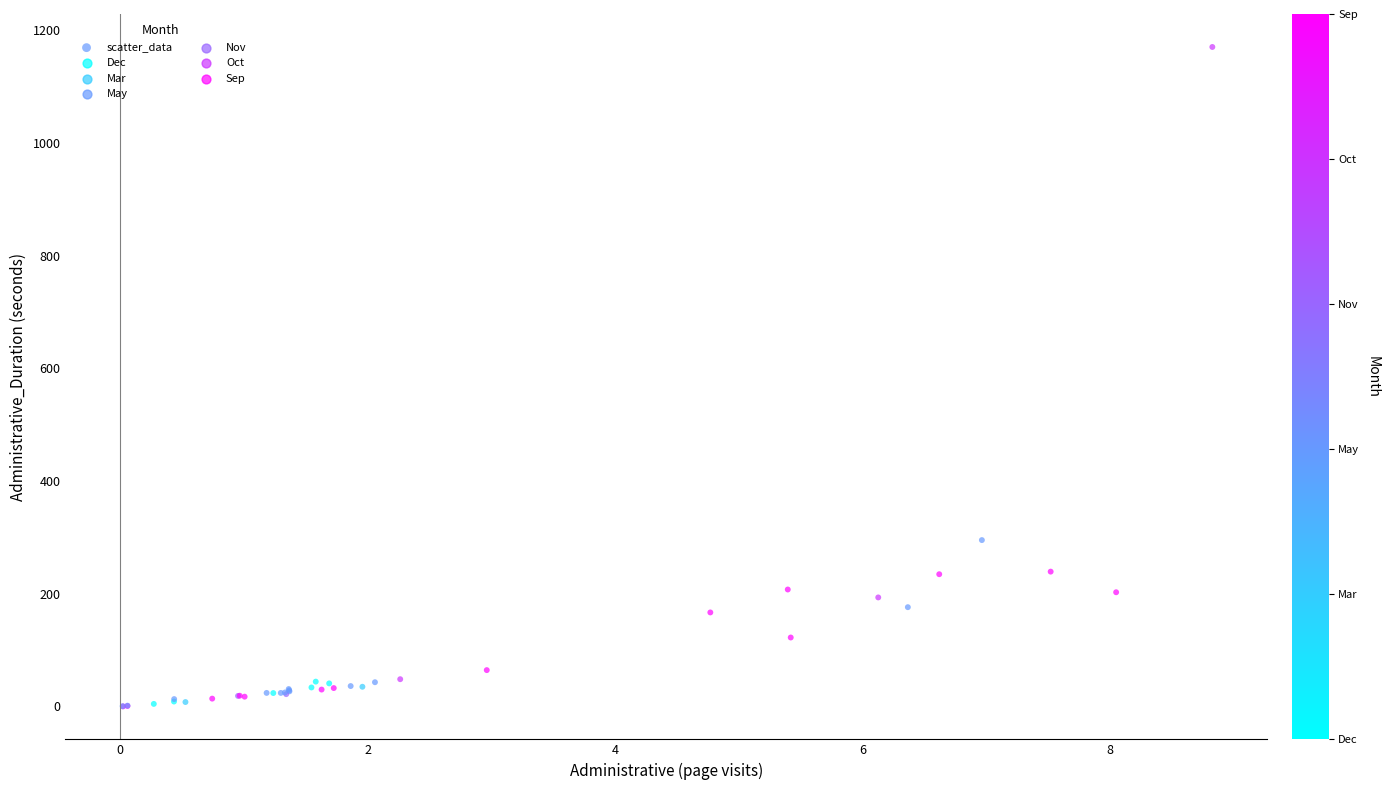

What Y value in the scatter plot is closest to 585?

295.3